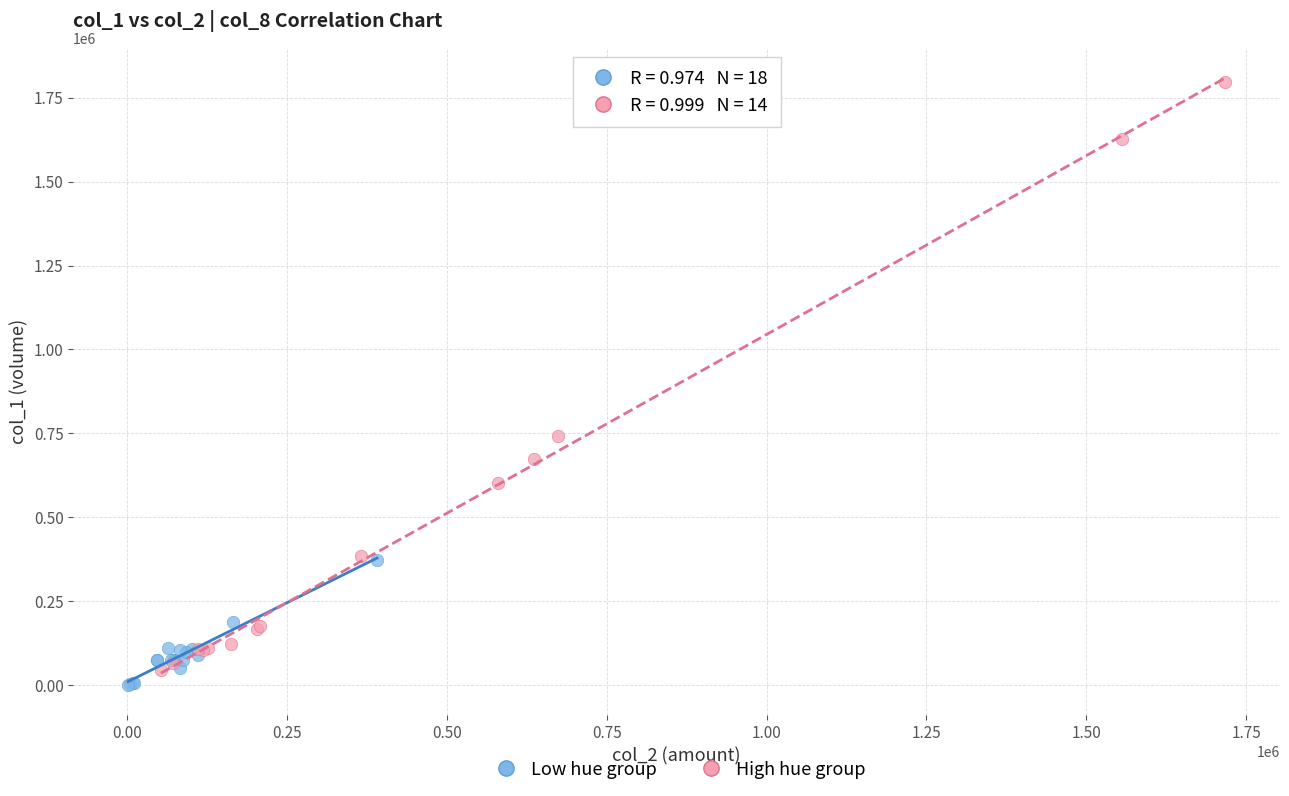

Which series has the widest spread of Y values?

High hue group